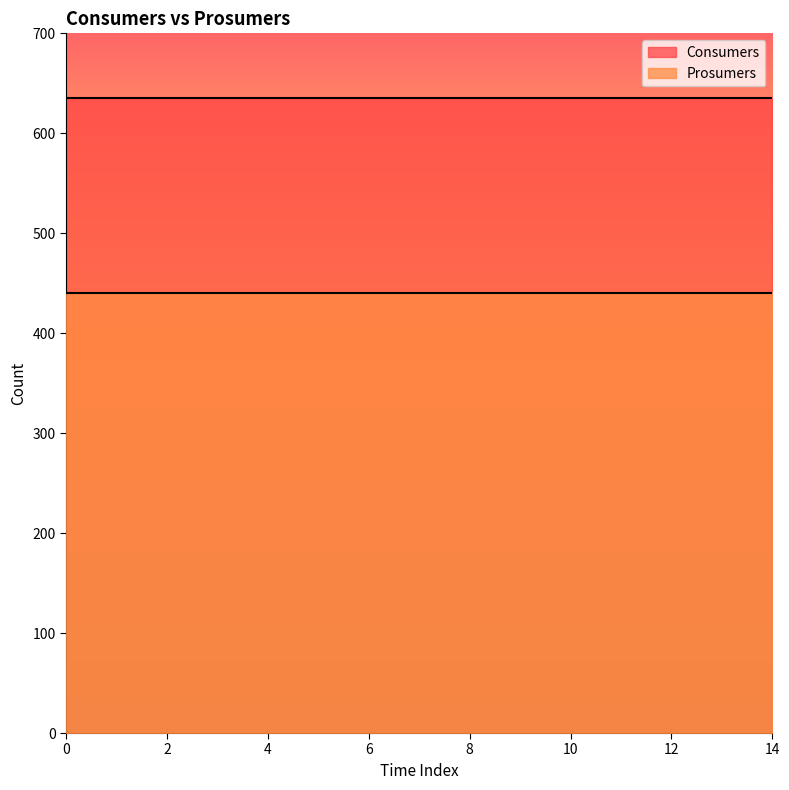

How many categories are shown in the chart?

15